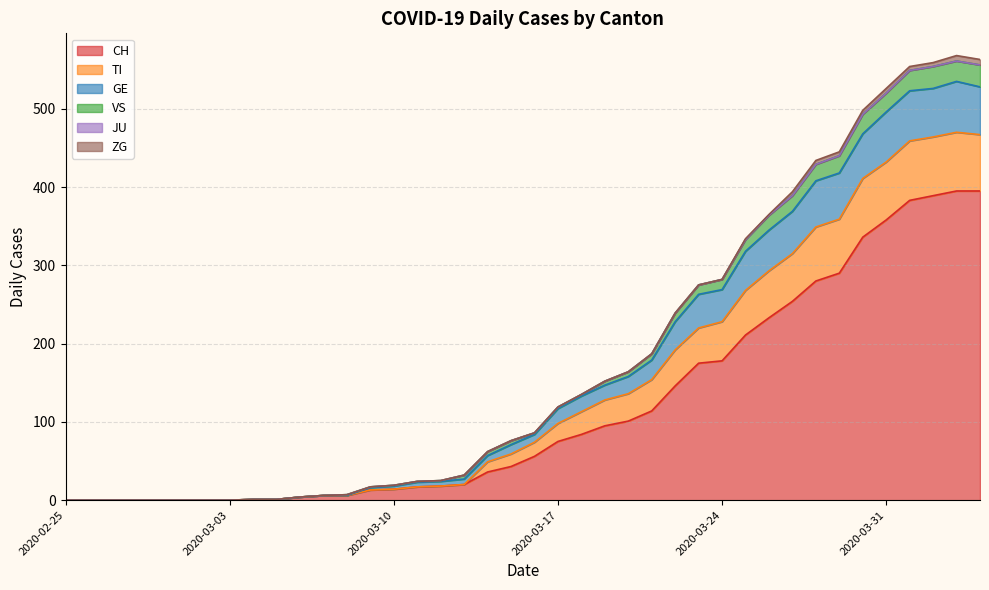

At which label does CH first exceed 56?

2020-03-17